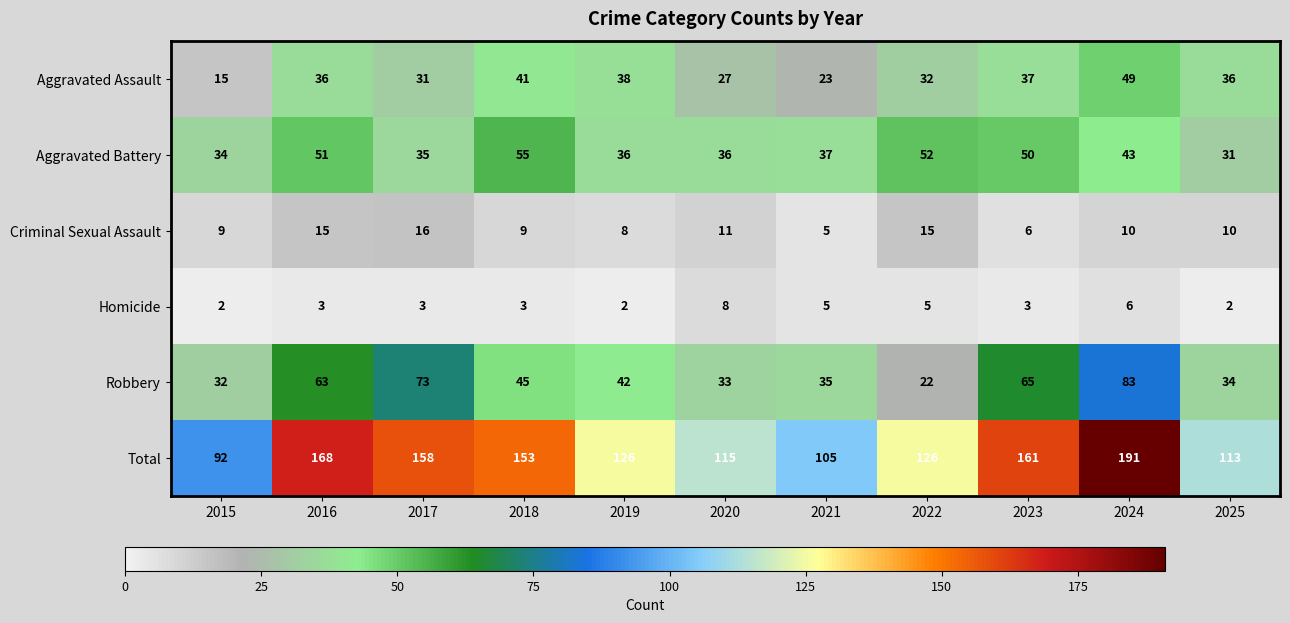

What is the maximum value shown in the chart?

191